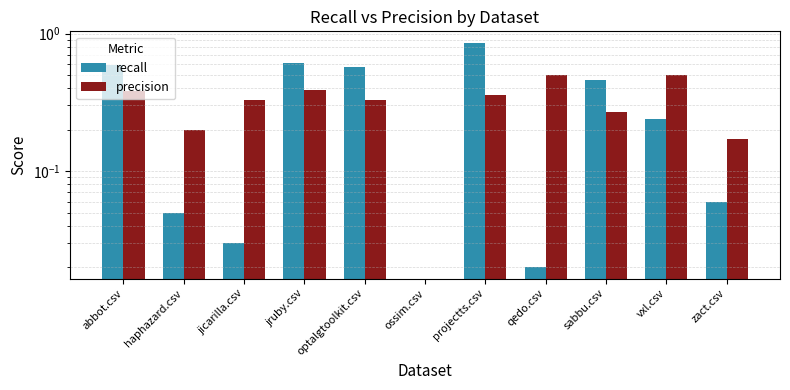

Is it true that recall equals 0.0 at qedo.csv?

False